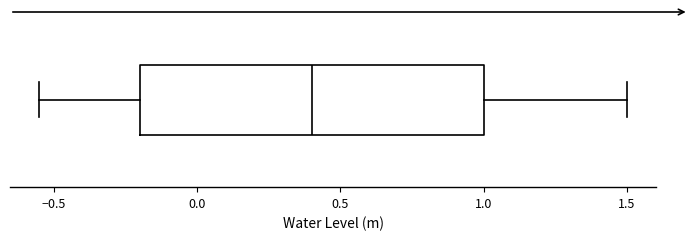

Where does the right whisker of the box end on the x-axis? The values are not printed on the chart, so give them approximately, as read against the axis.

1.50